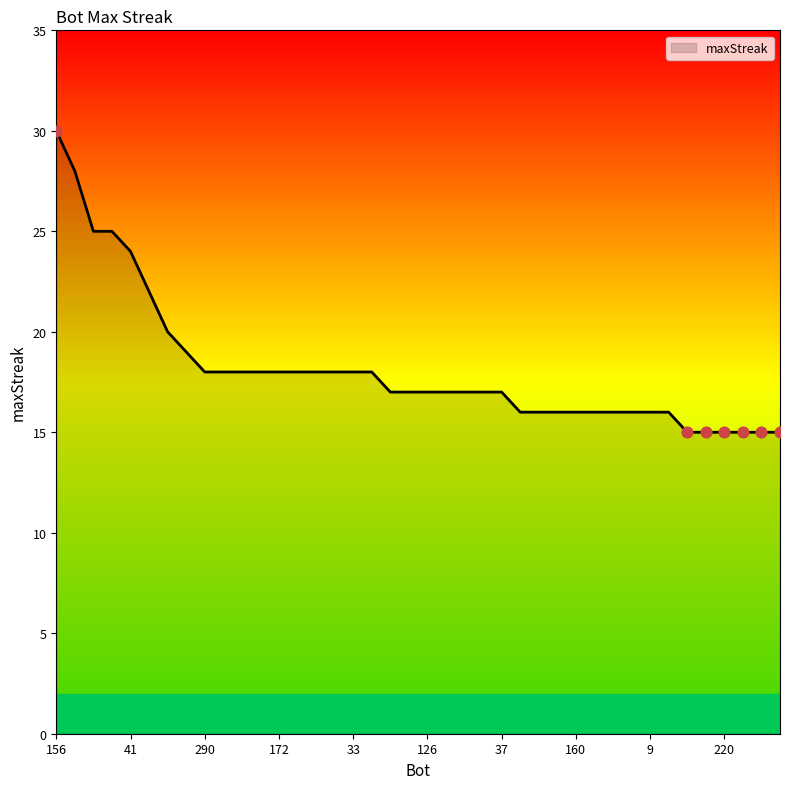

What is the minimum value shown in the chart?

15